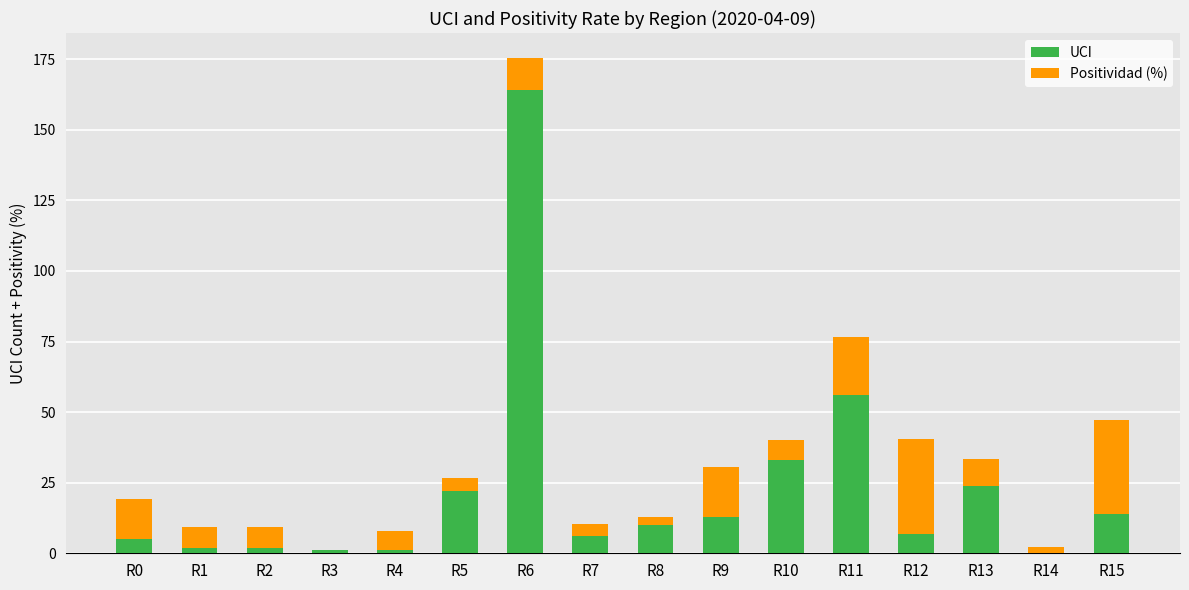

At which label does UCI reach its peak?

R6